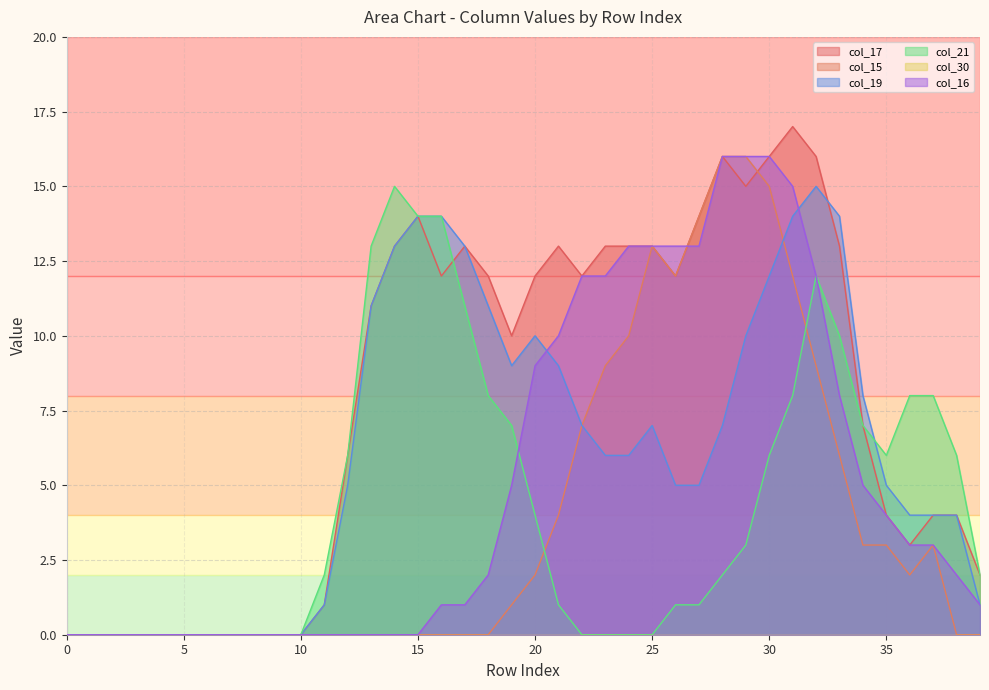

Between 5 and 23, which series saw the biggest shift?

col_17